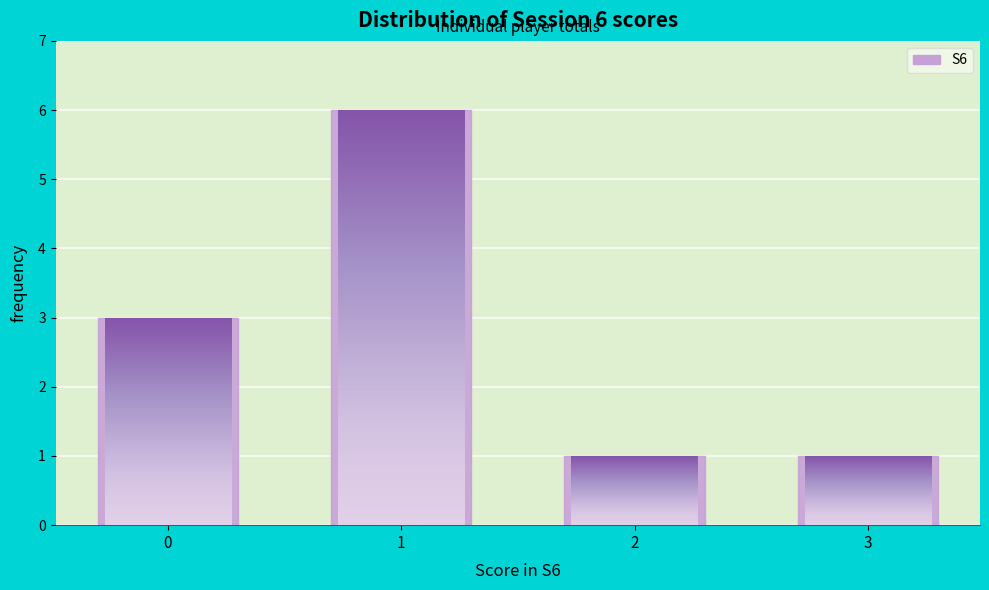

Reading right to left, transcribe all the data shown in this chart.

3=1	2=1	1=6	0=3